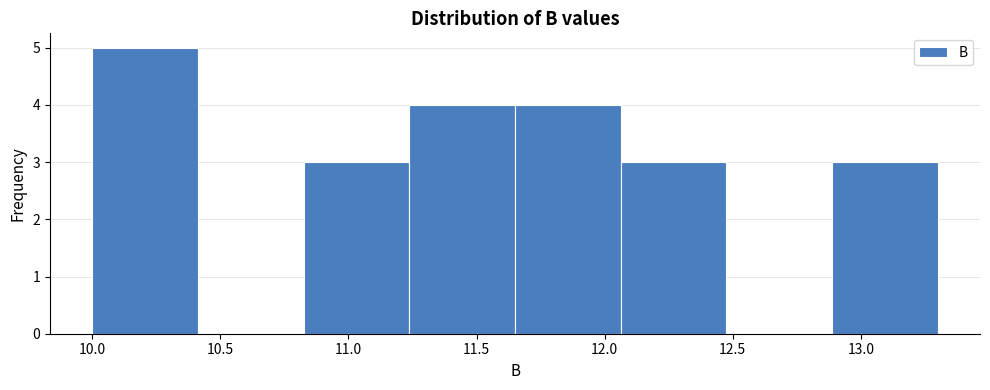

Reading left to right, transcribe this chart: for each bar, give the range it covers on the x-axis and its height. Neither the bar edges nor the heights are printed on the chart, so give them approximately, as read against the axes.

10.00 to 10.40: 5
10.40 to 10.85: 0
10.85 to 11.25: 3
11.25 to 11.65: 4
11.65 to 12.05: 4
12.05 to 12.50: 3
12.50 to 12.90: 0
12.90 to 13.30: 3